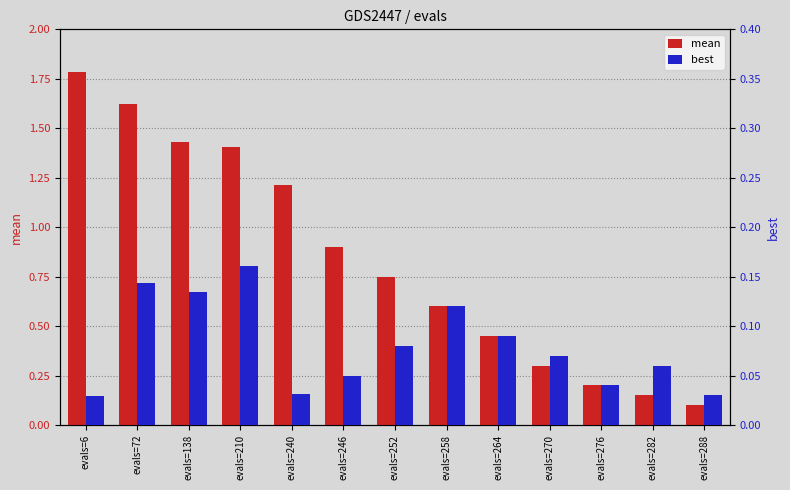

The value of best at evals=6 is 0.1. True or false?

False